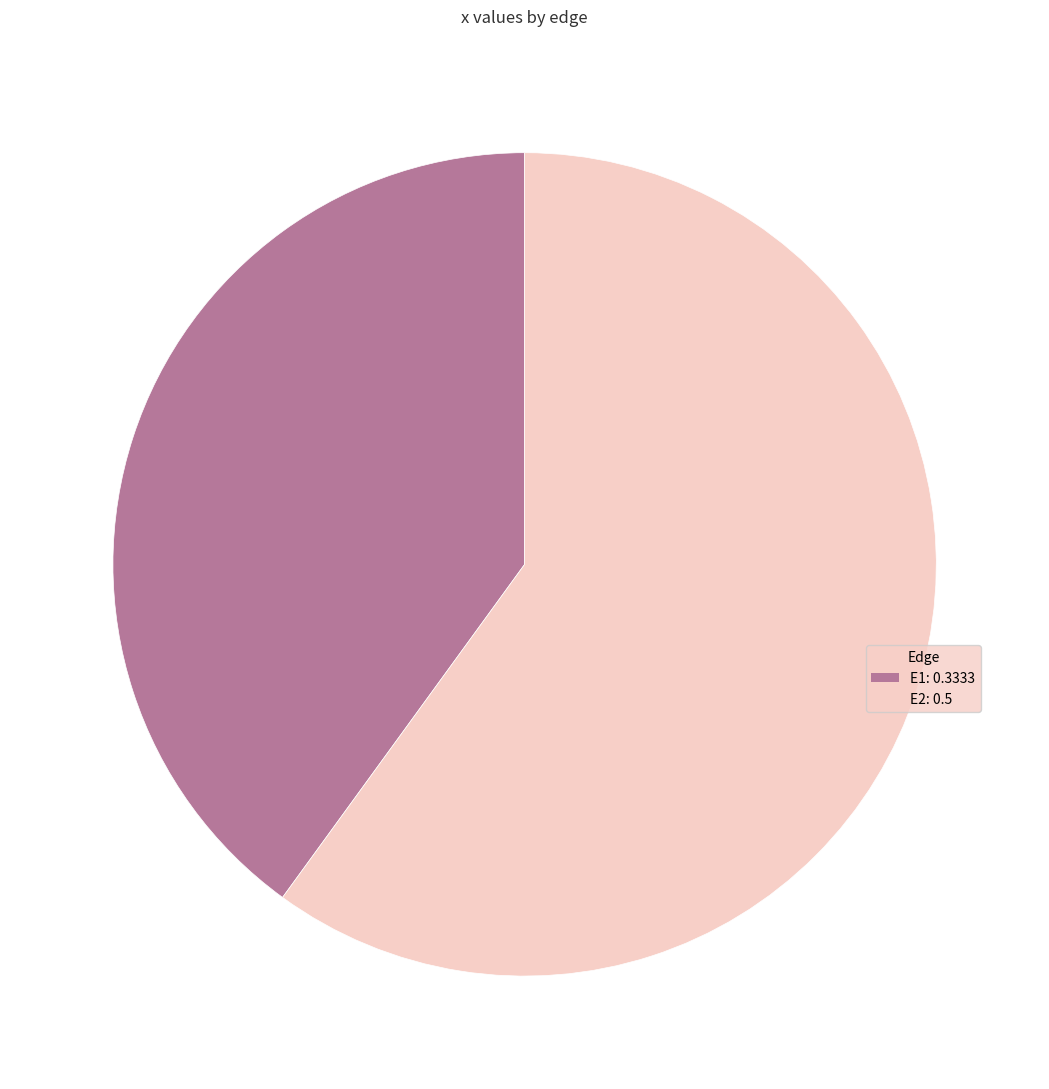

How many segments does this pie chart have?

2